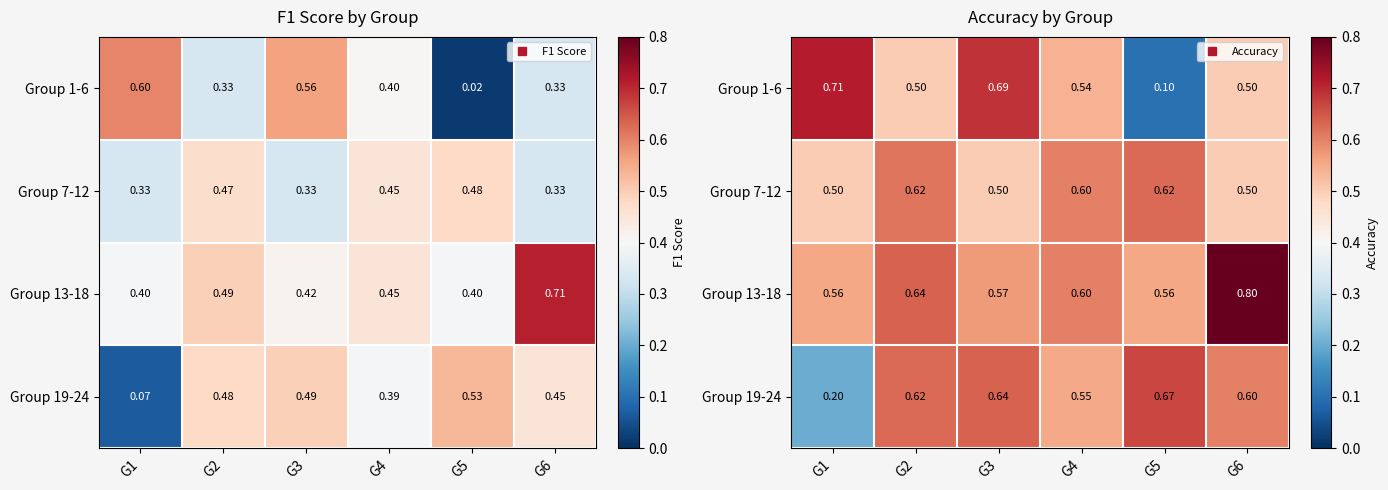

What is the highest value of the Group 1-6 series?

0.7